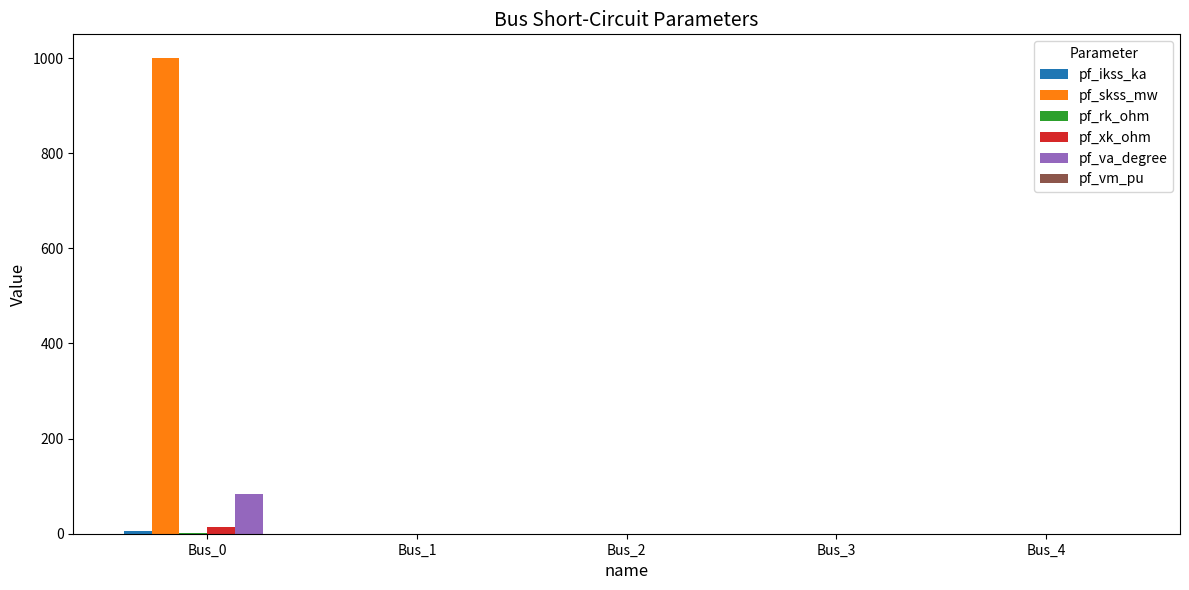

Which label corresponds to the largest value in the chart?

Bus_0